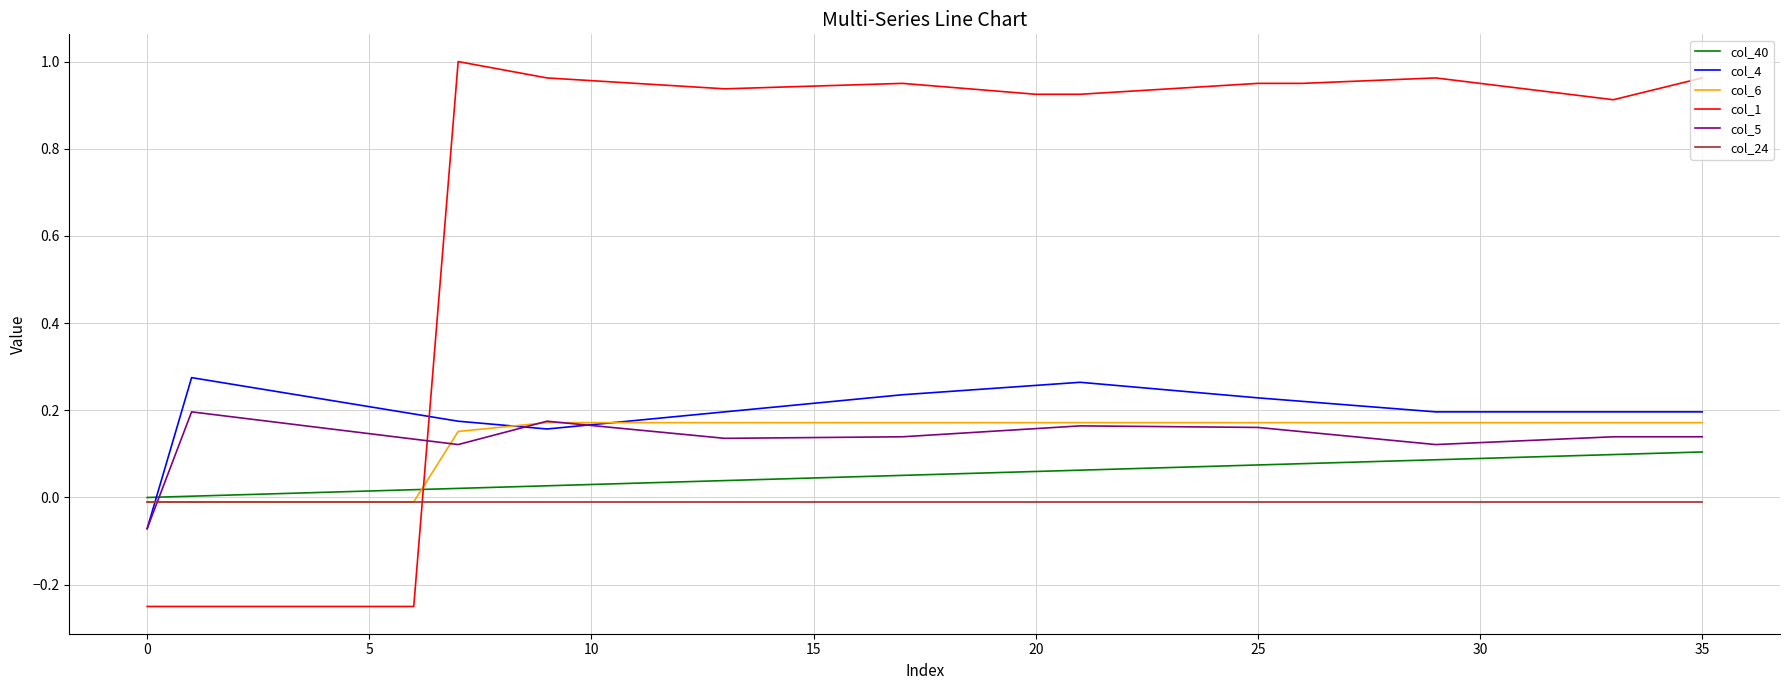

How many categories are shown in the chart?

36